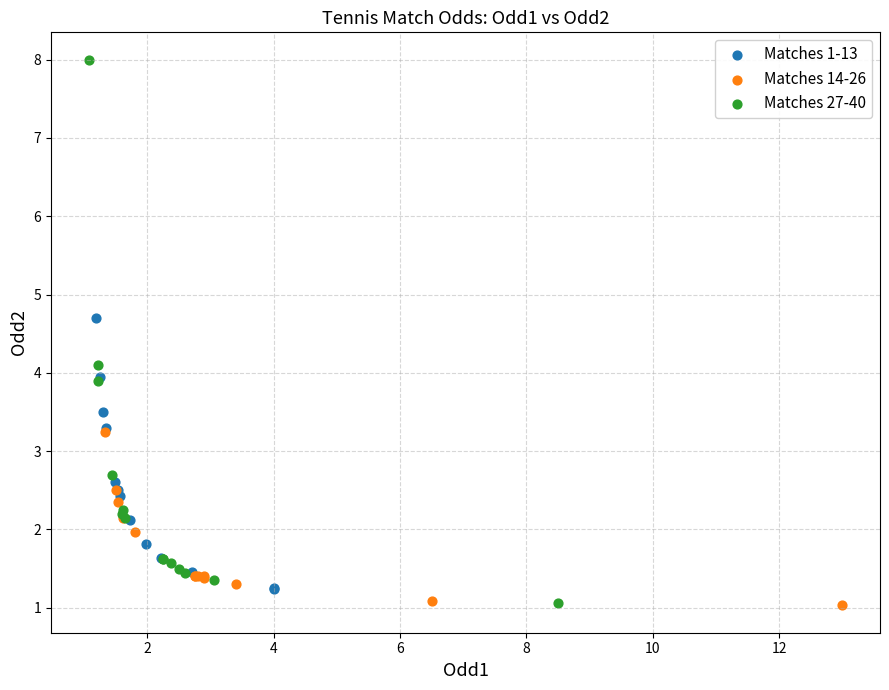

Which series reaches the maximum Y coordinate?

Matches 27-40